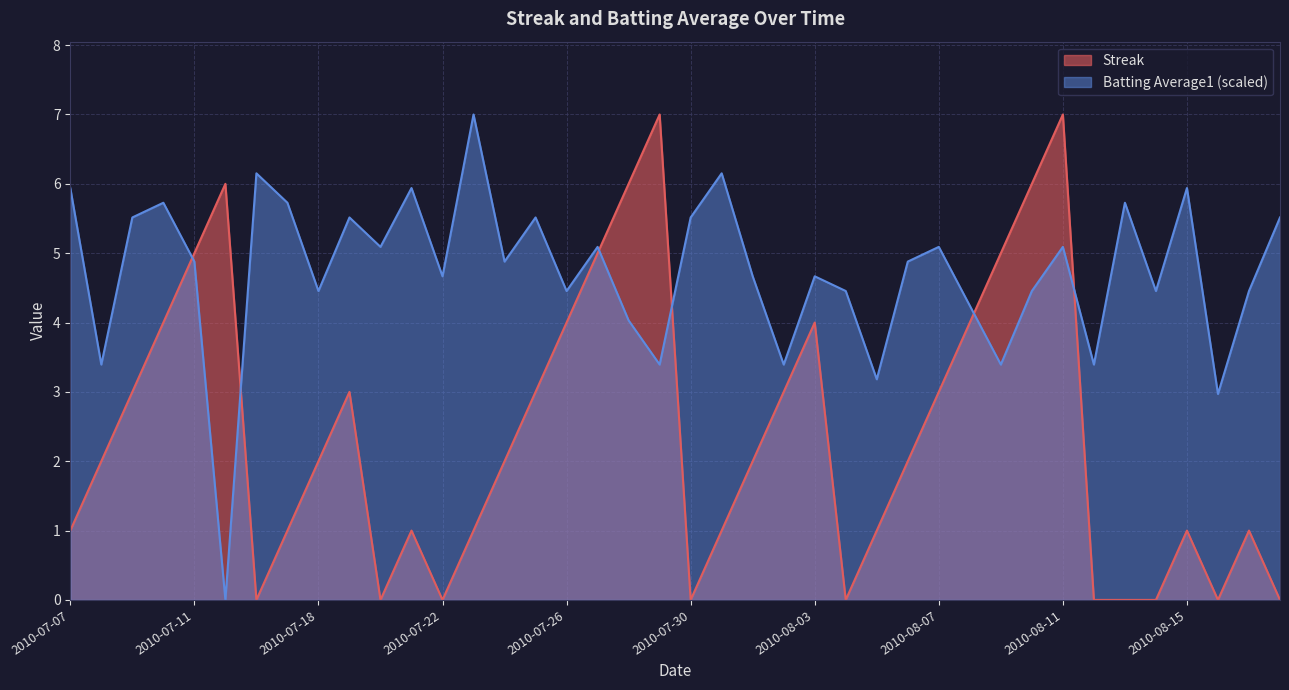

At which label does Streak reach its minimum?

2010-07-16